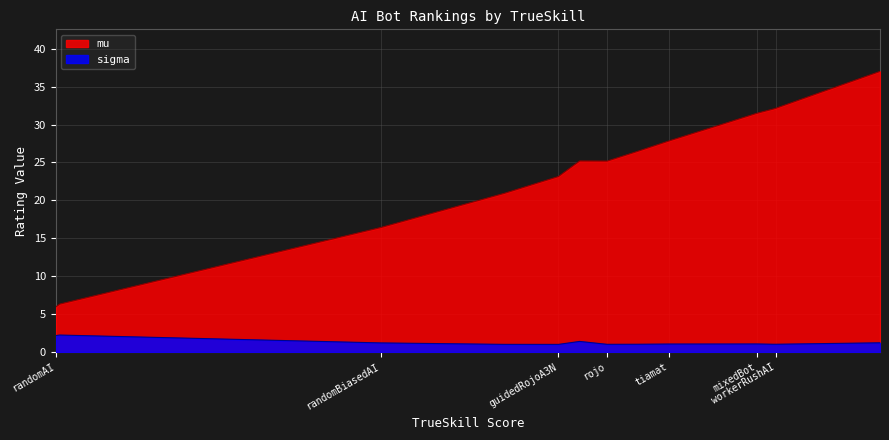

True or false: sigma and mu cross at least once.

False